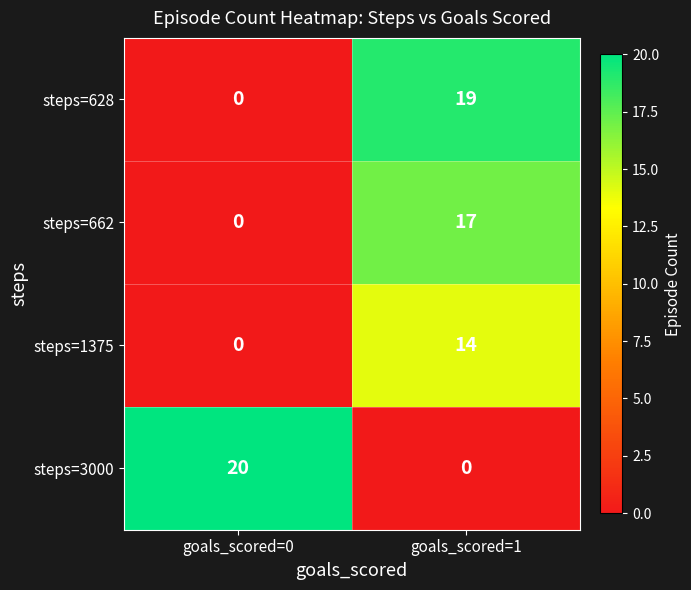

What is the spread (max minus min) of values at goals_scored=1?

19